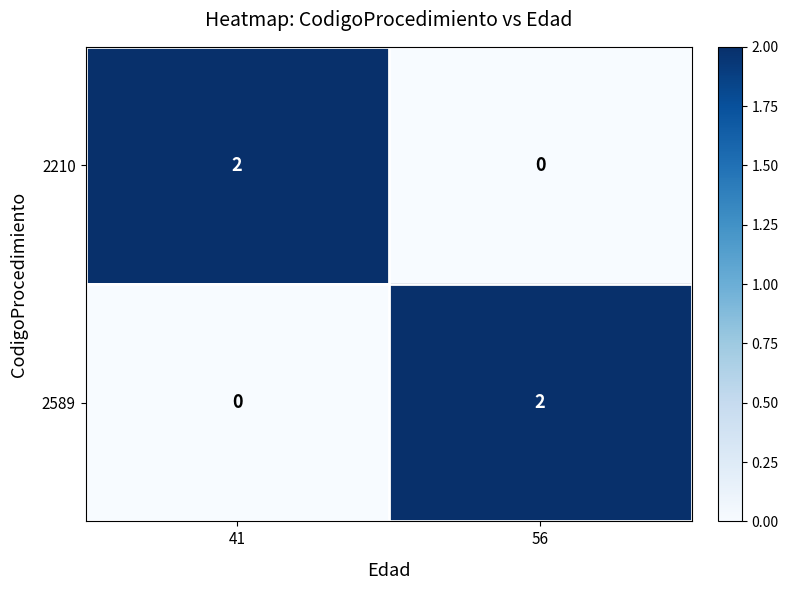

How many distinct data groups are displayed?

2